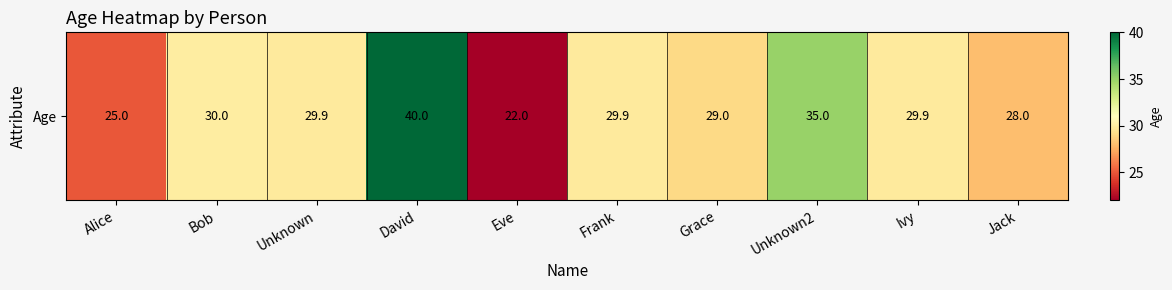

Is it true that the value at Bob is 30.0?

True